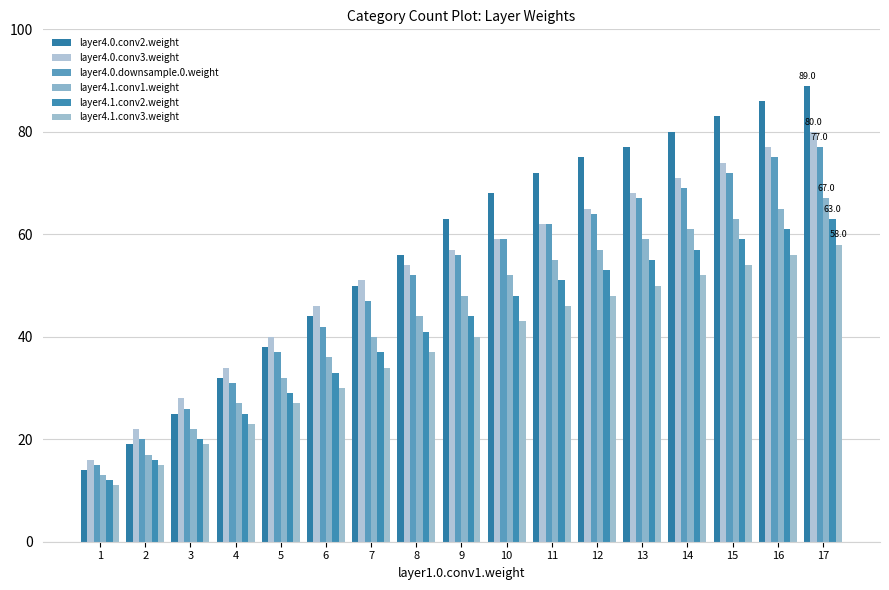

At which label is layer4.0.conv3.weight closest to 48?

6